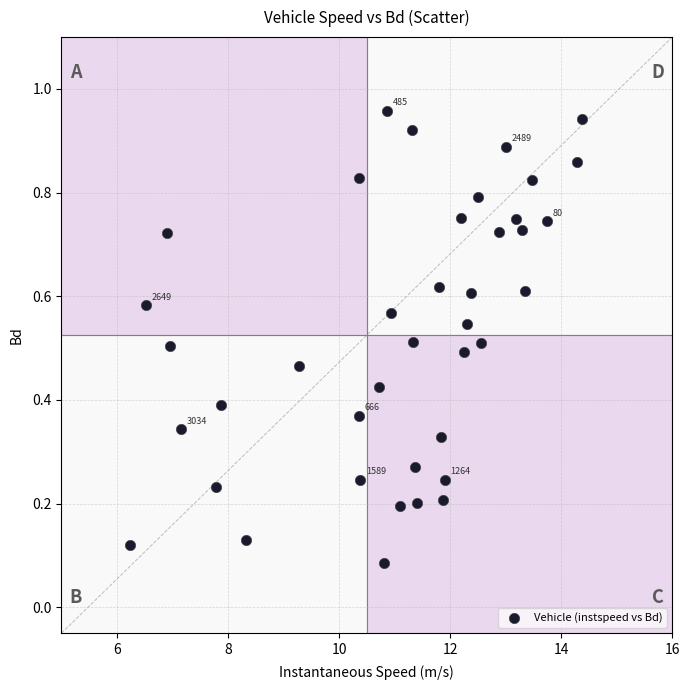

What is the range of X values (max minus min)?

8.1